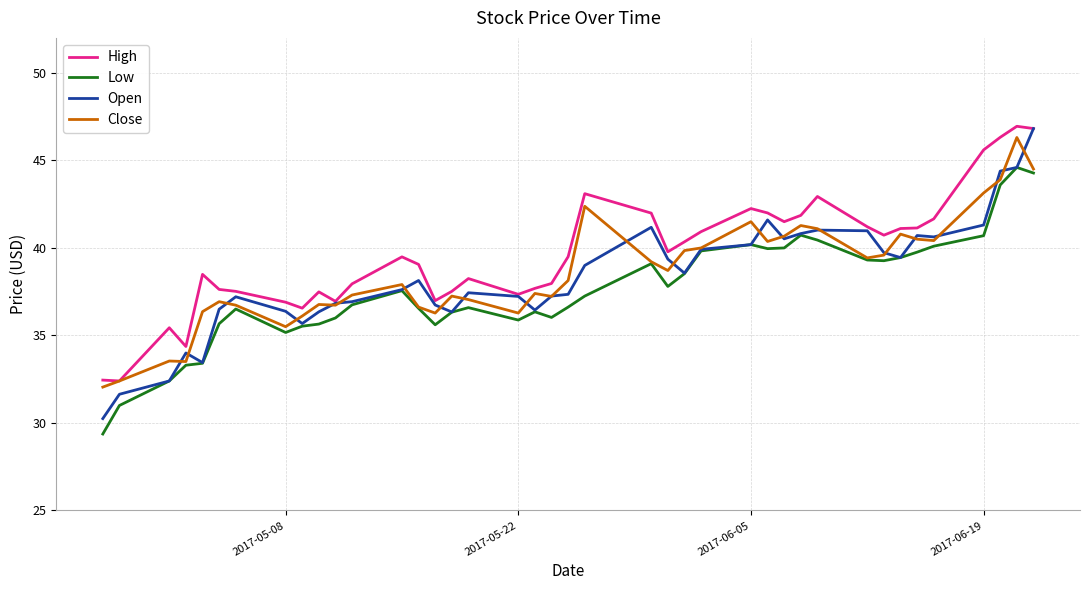

What is the highest value of the High series?

47.0